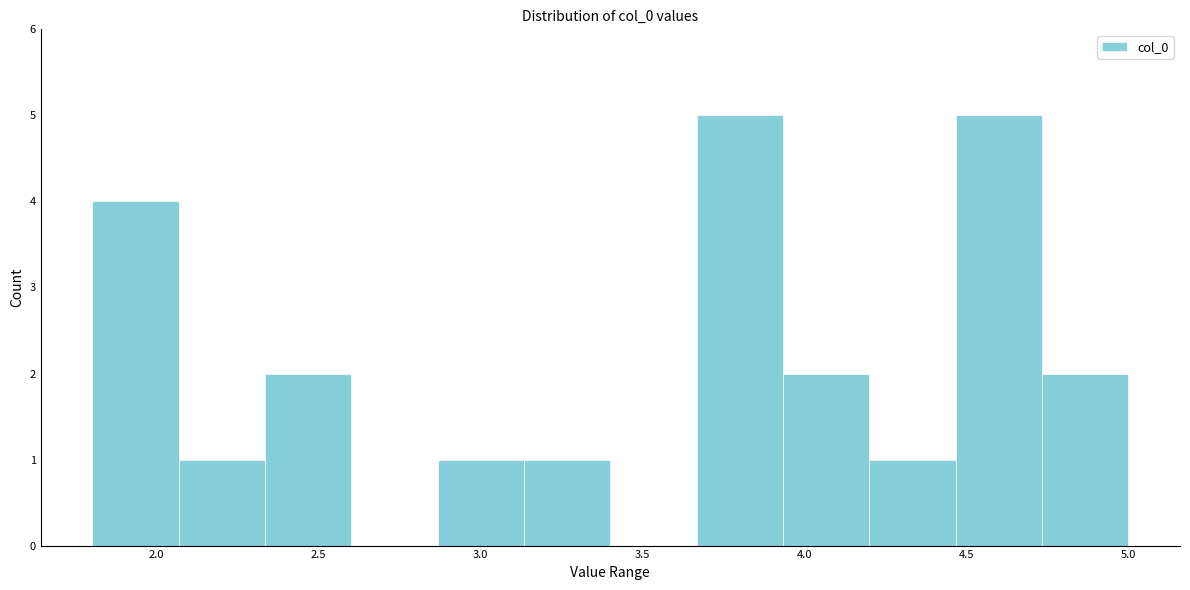

What is the height of the bar covering 4.20 to 4.45 on the x-axis? Neither the bar edges nor the heights are printed on the chart, so give them approximately, as read against the axes.

1